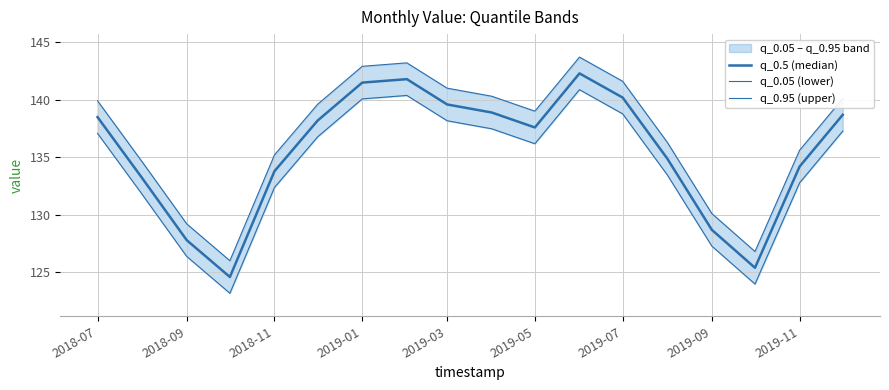

Is this an area chart (filled region under the line)?

No